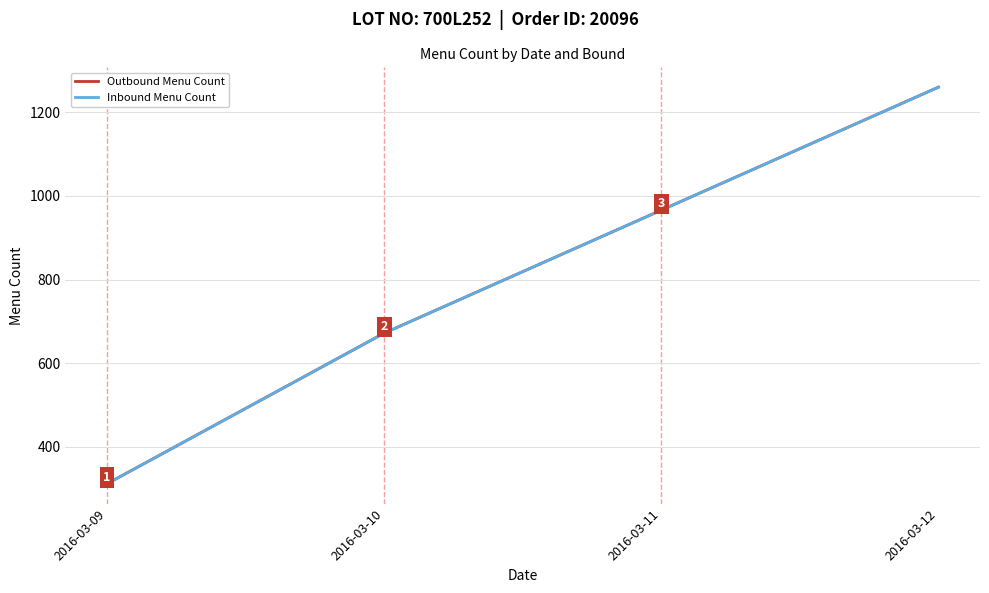

True or false: Outbound Menu Count has a value of 279 at 2016-03-10.

False